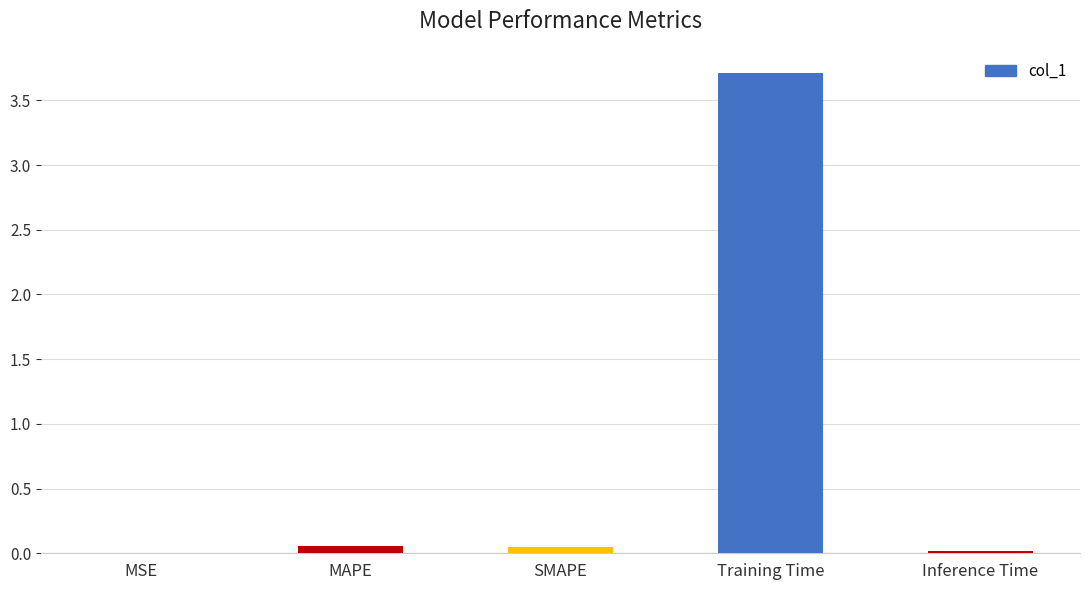

The value at MSE is 0.0. True or false?

True